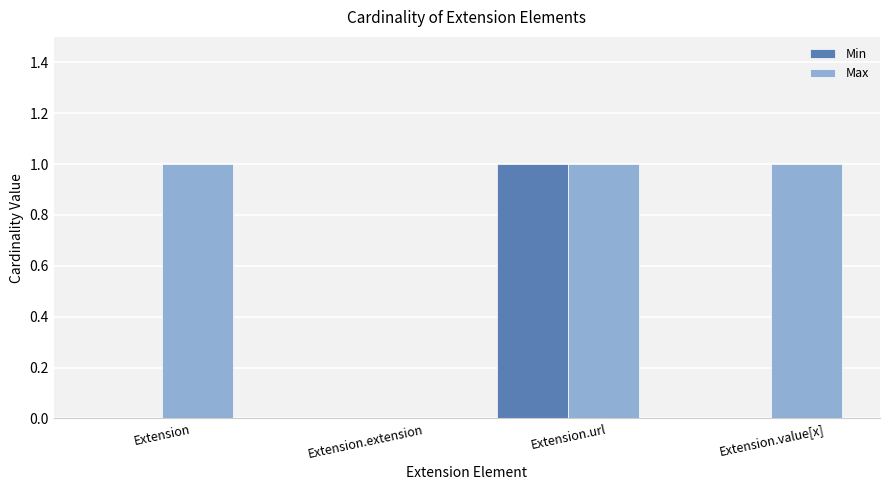

What is the highest value of the Max series?

1